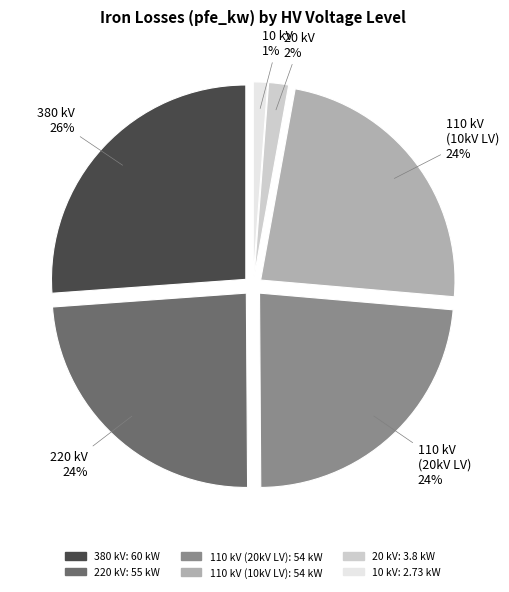

What is the smallest slice in the pie chart?

10